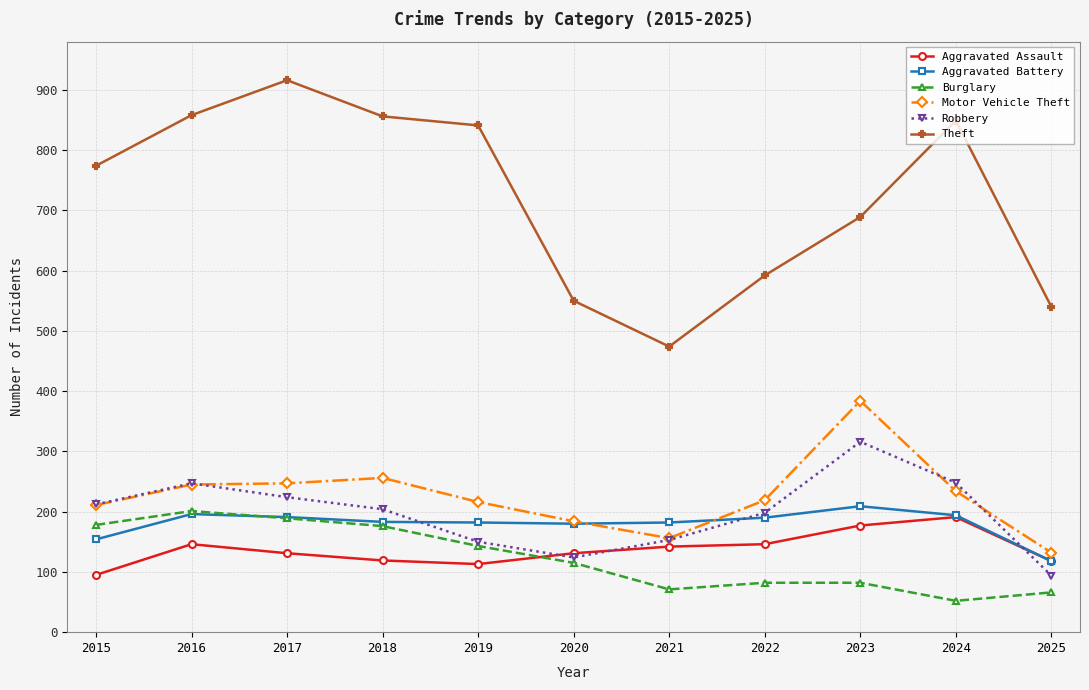

What are all the series names shown in the legend?

Aggravated Assault, Aggravated Battery, Burglary, Motor Vehicle Theft, Robbery, Theft